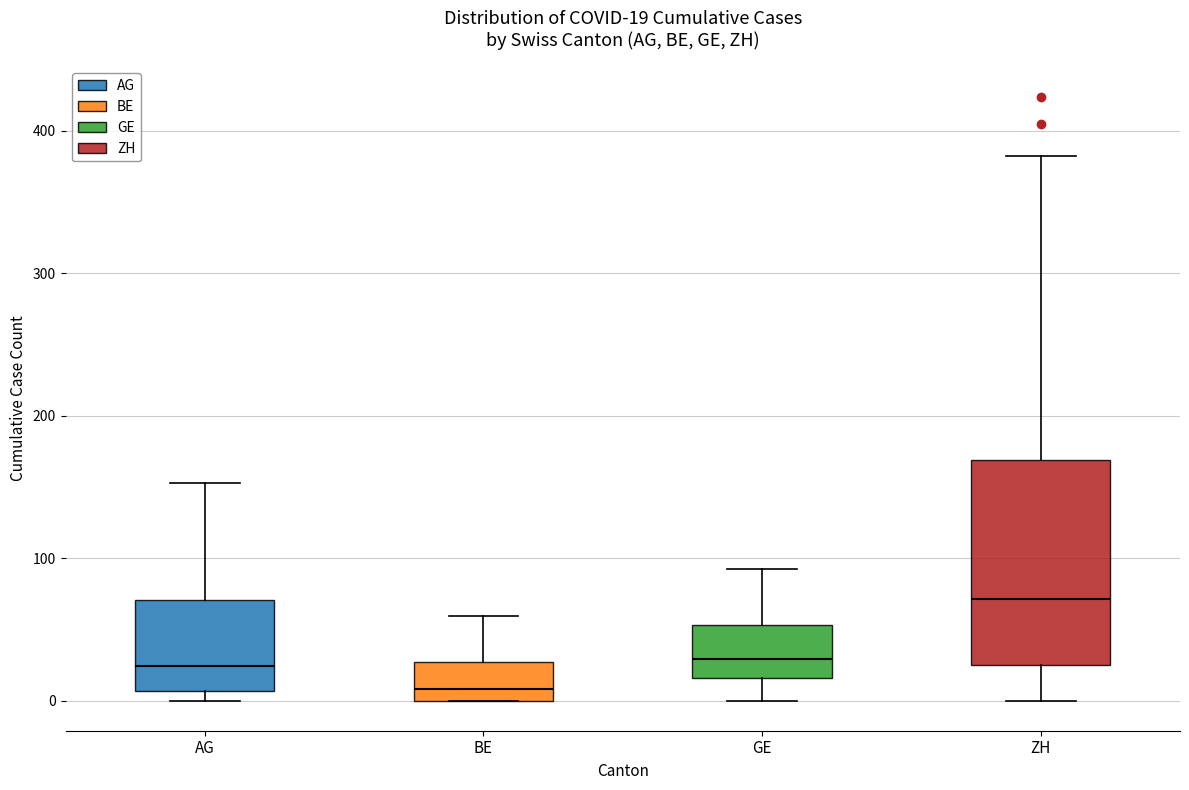

Which box's median line is the lowest?

BE